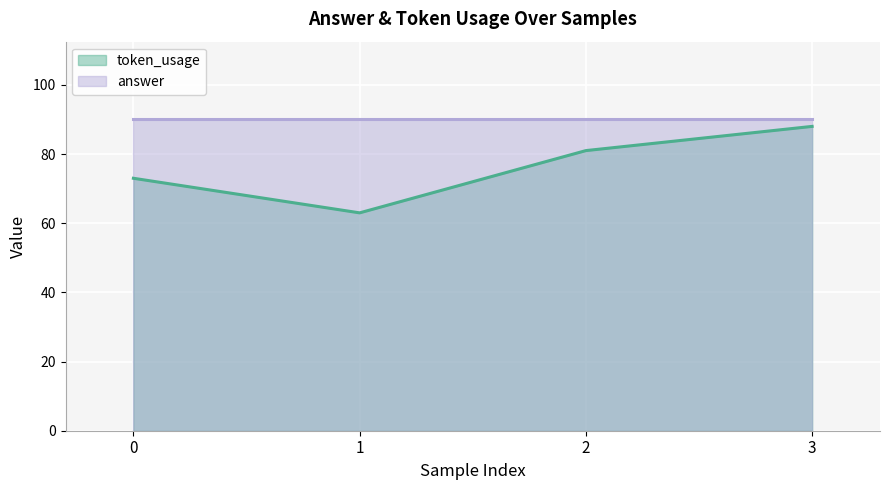

How many lines are shown in the chart?

2